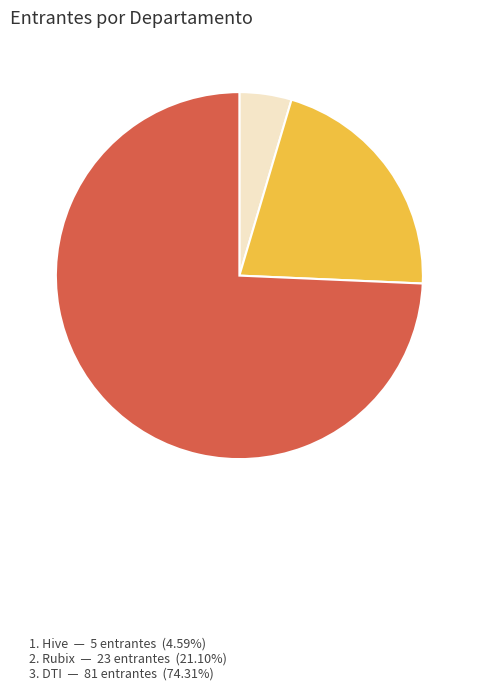

Does any single category account for the majority?

Yes